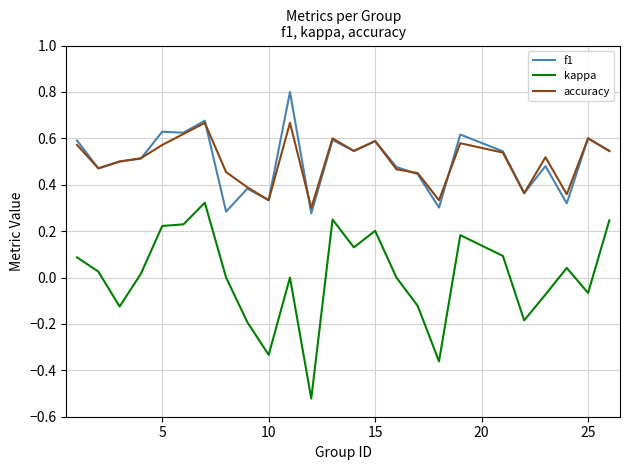

Count the accuracy values in the range 0 to 1.

25